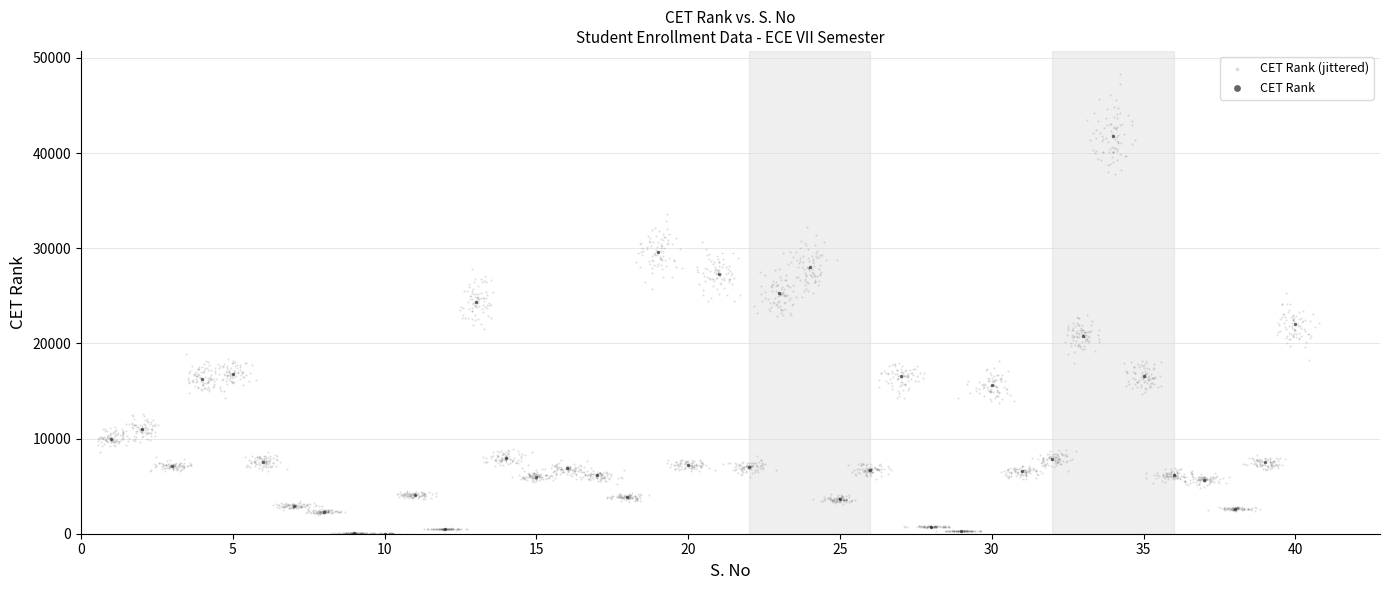

Which series has the widest spread of Y values?

CET Rank (jittered)